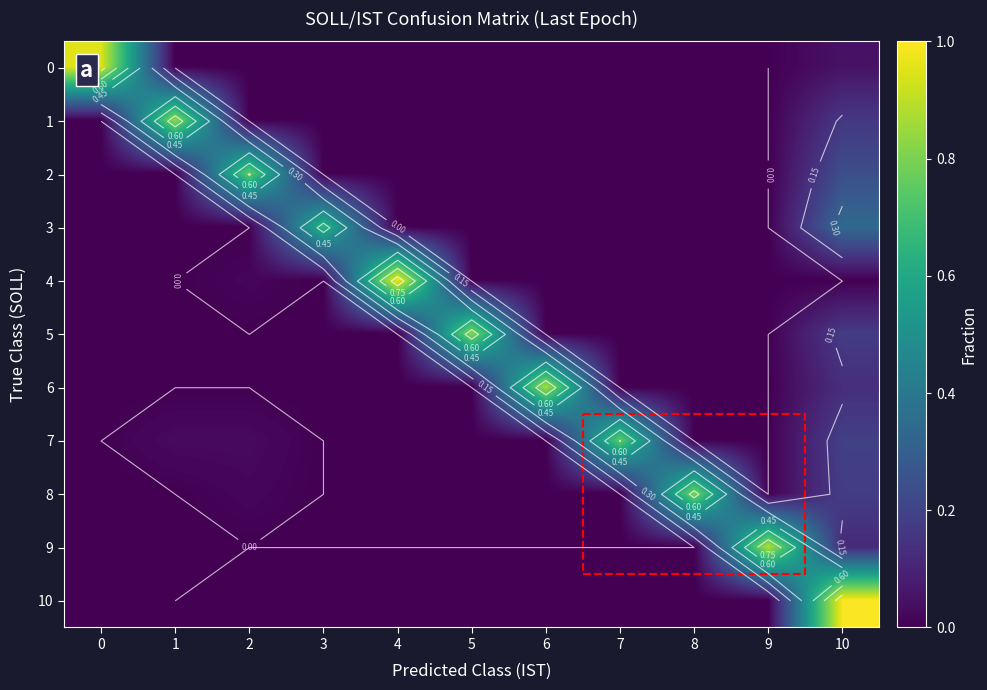

What is the maximum value for 4?

1.0